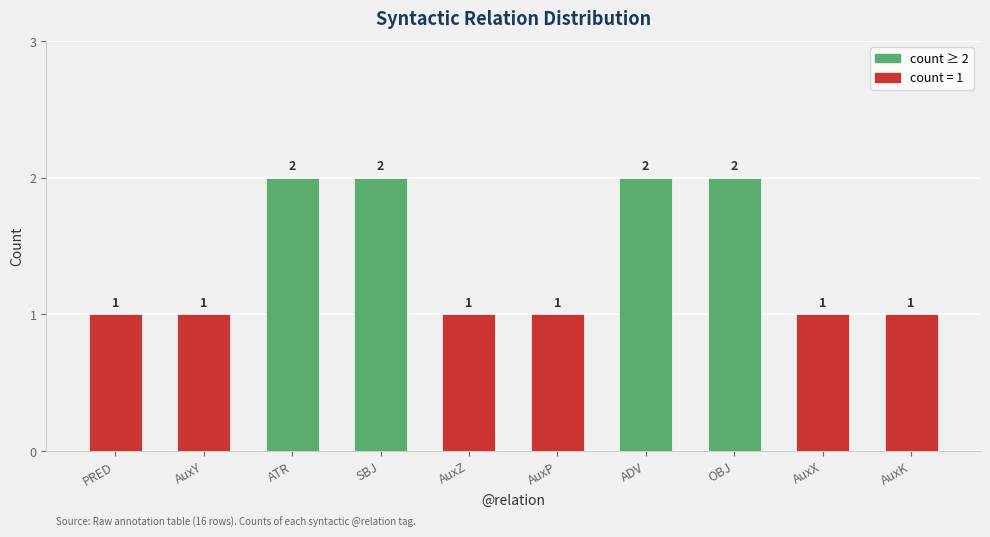

How many values are between 1 and 2?

10